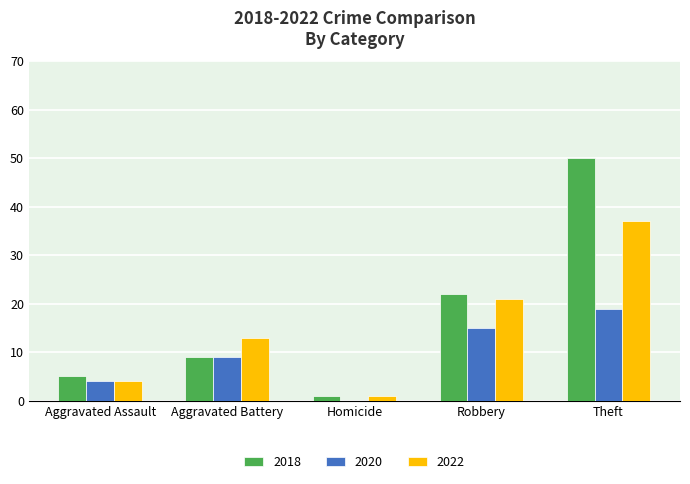

At which label does 2020 reach its peak?

Theft